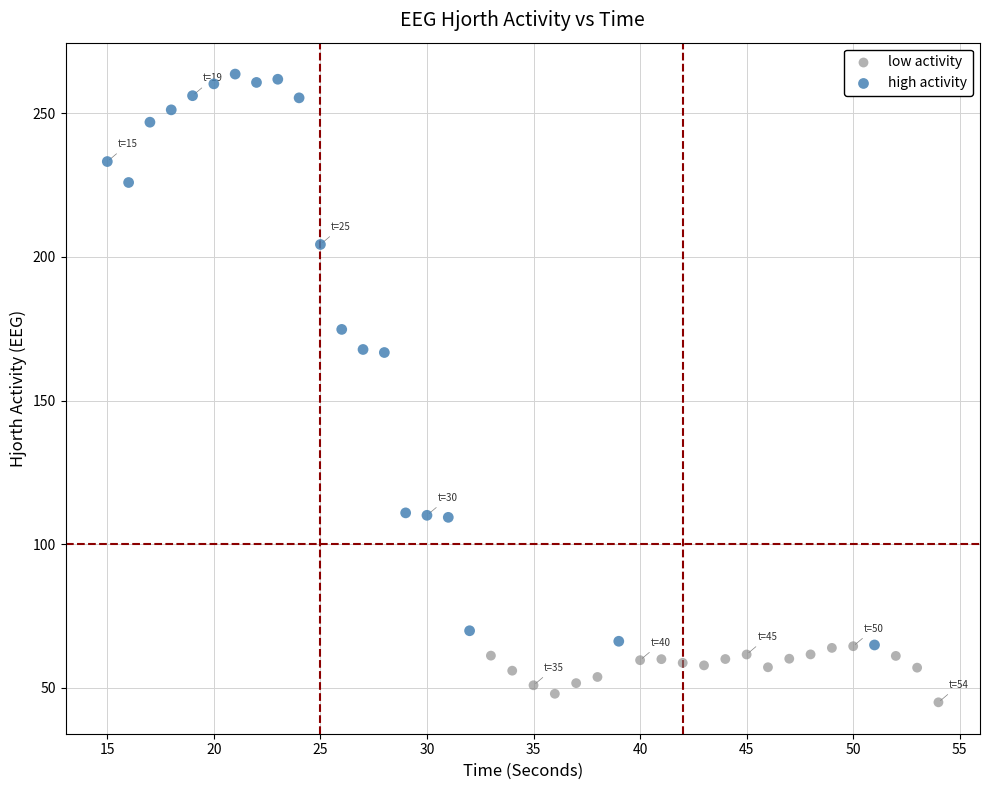

Which series reaches the maximum Y coordinate?

high activity